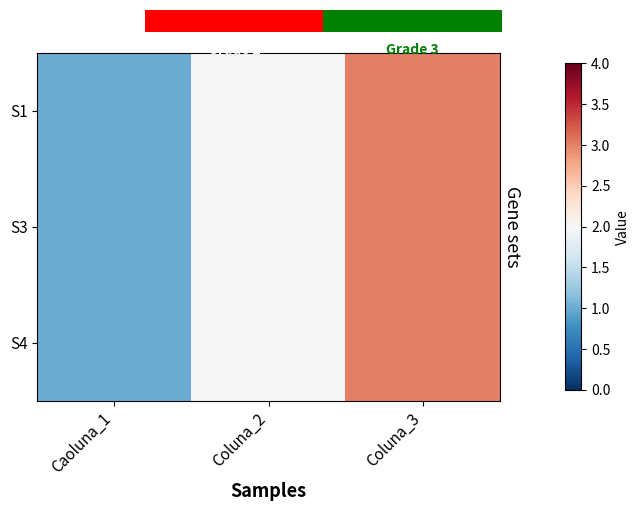

The value of S3 at Caoluna_1 is 1. True or false?

True